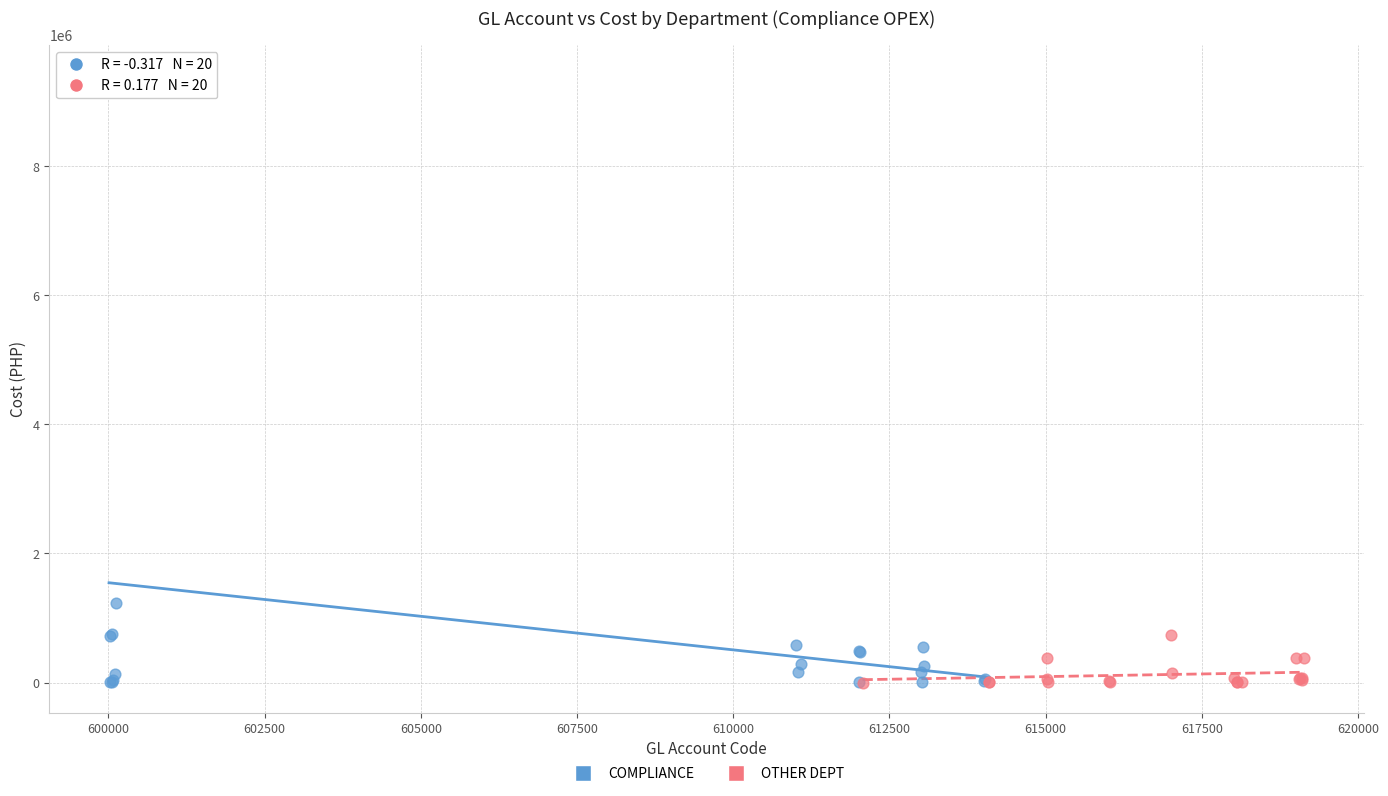

Which series reaches the maximum Y coordinate?

COMPLIANCE